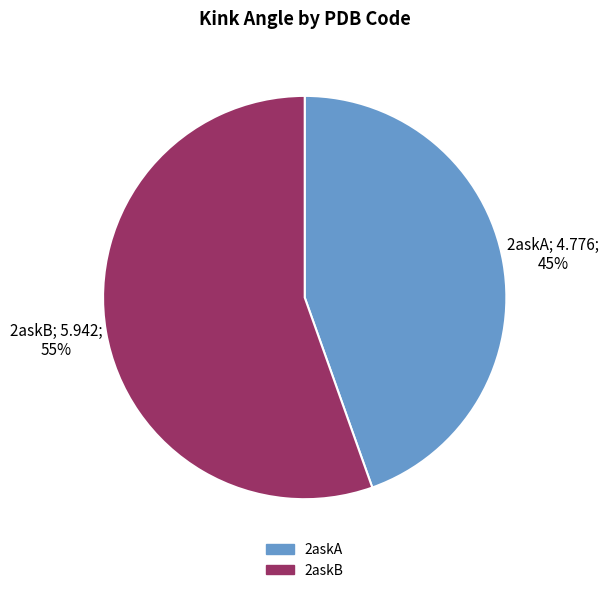

True or false: 2askA accounts for 45% of the total.

True